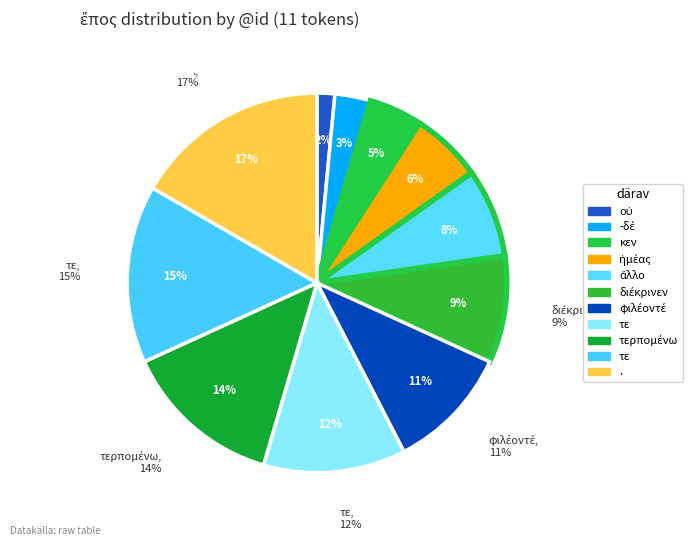

Which category has the smallest portion of the pie?

οὐ